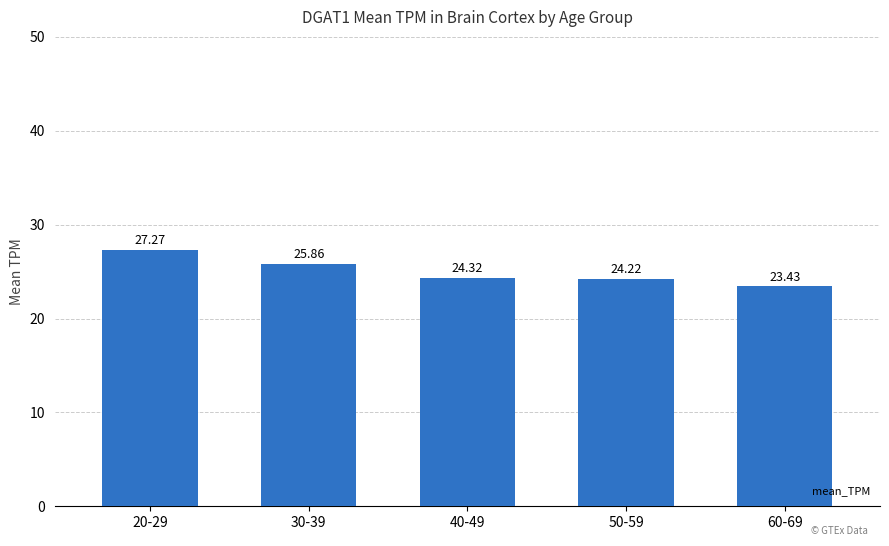

What is the difference between the values at 20-29 and 30-39?

1.4